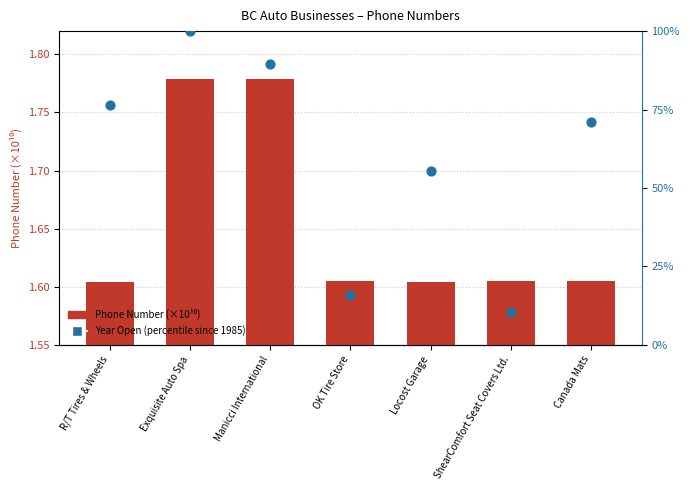

At how many categories does at least one series exceed 2?

7